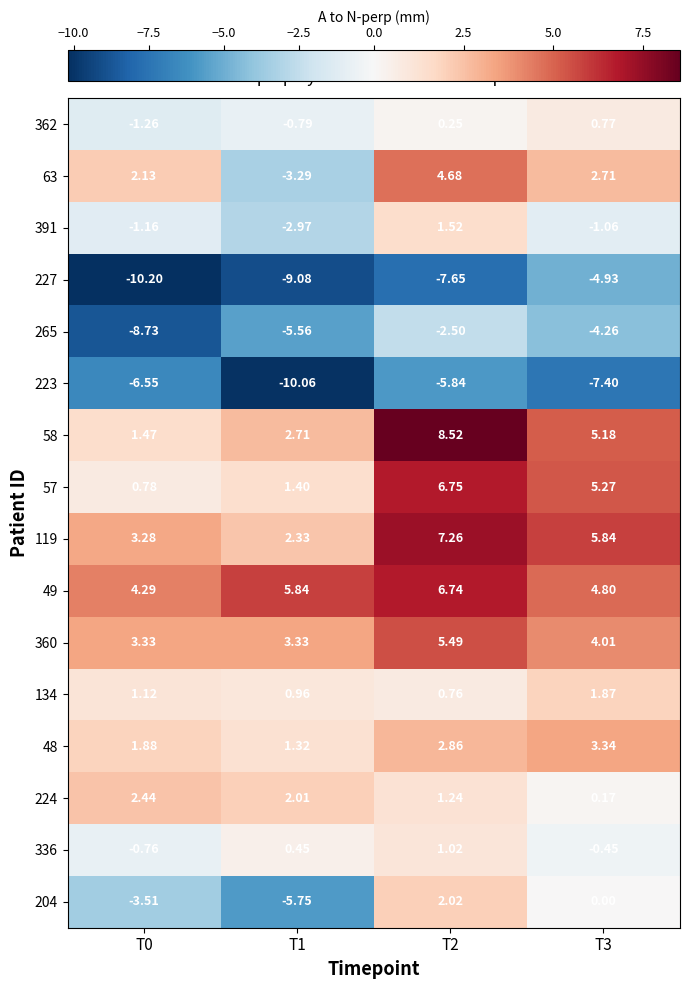

Which series has the widest spread of values?

63